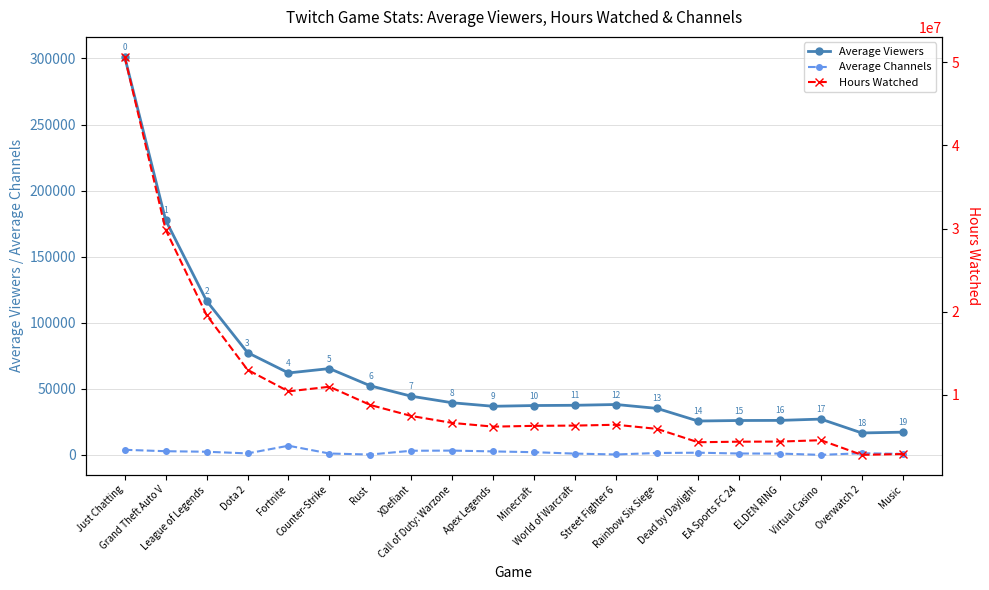

What is the label of the 17th point from the left?

ELDEN RING